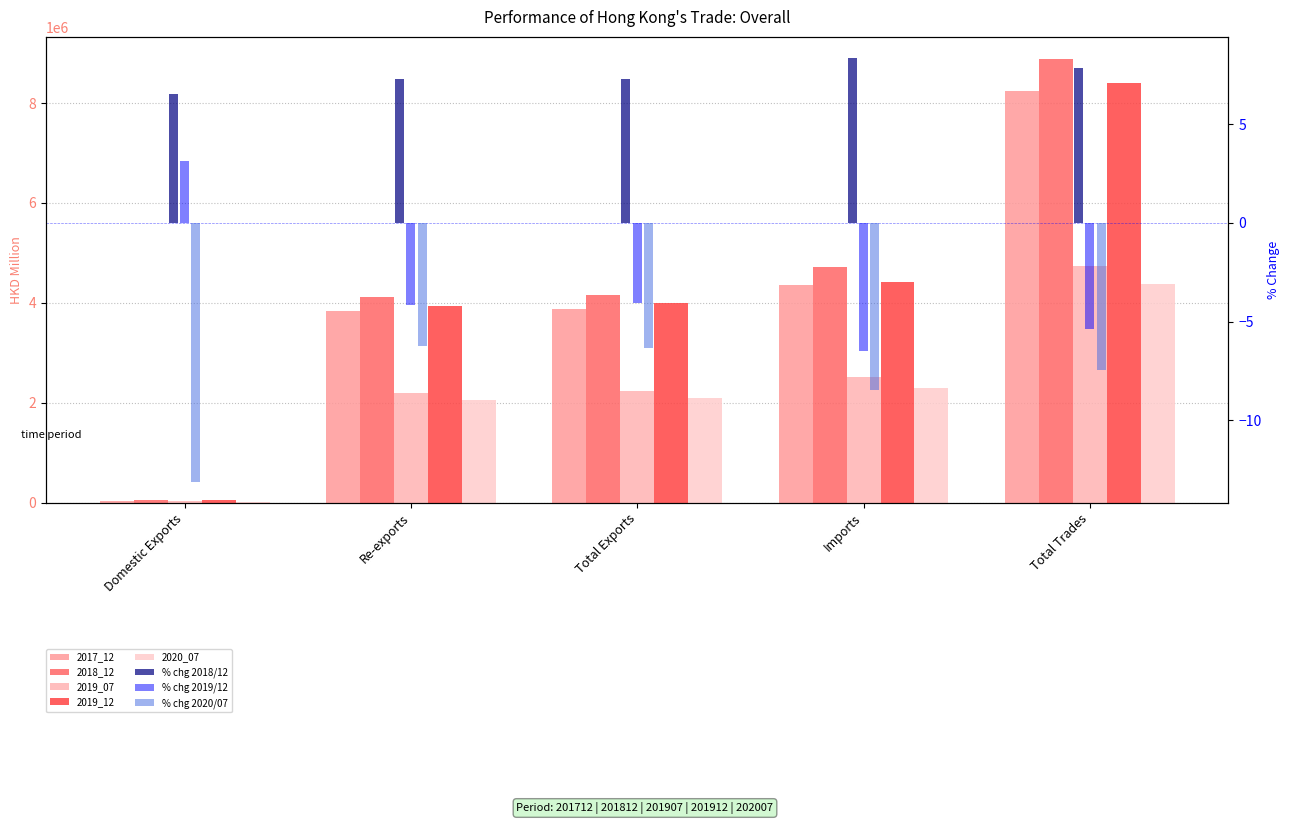

List the series in order of their peak value, highest first.

2018_12, 2019_12, 2017_12, 2019_07, 2020_07